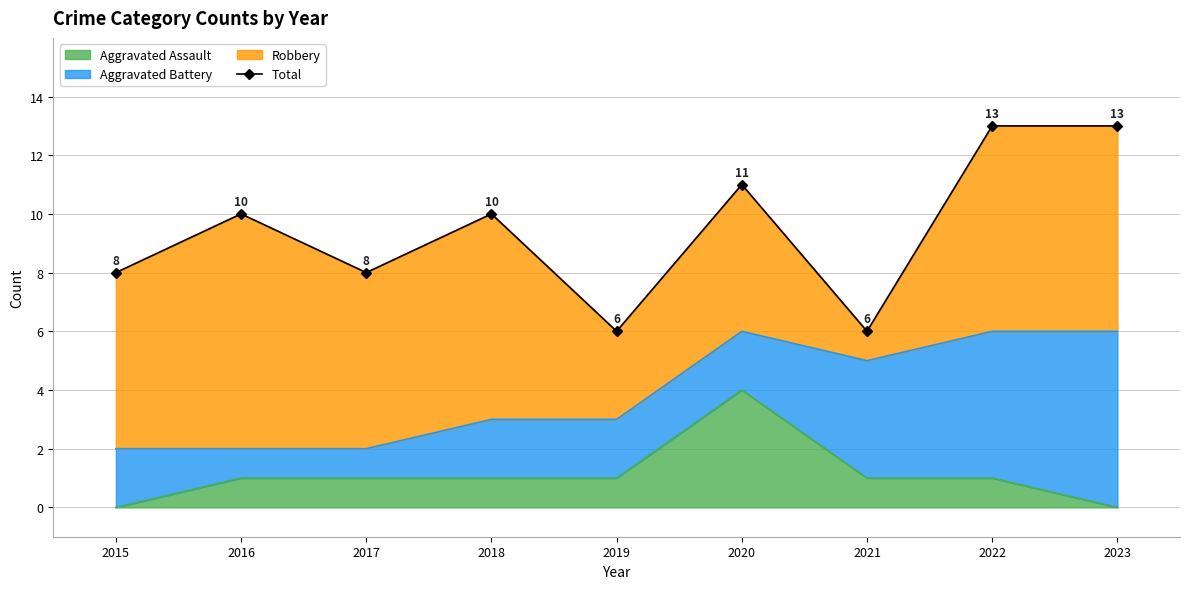

What is the value of the 7th bar from the left?

6